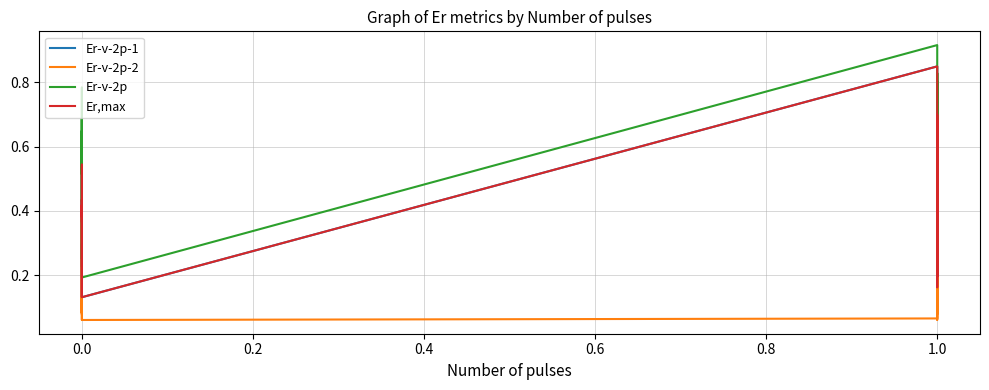

What are all the series names shown in the legend?

Er-v-2p-1, Er-v-2p-2, Er-v-2p, Er,max